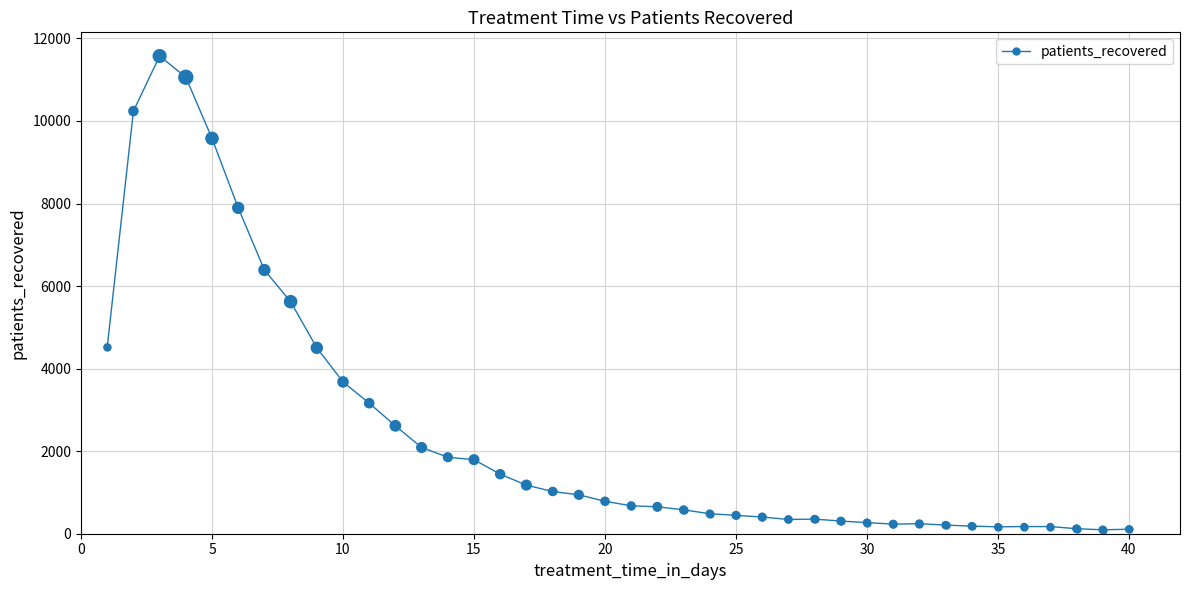

What is the difference between the maximum and minimum values?

11478